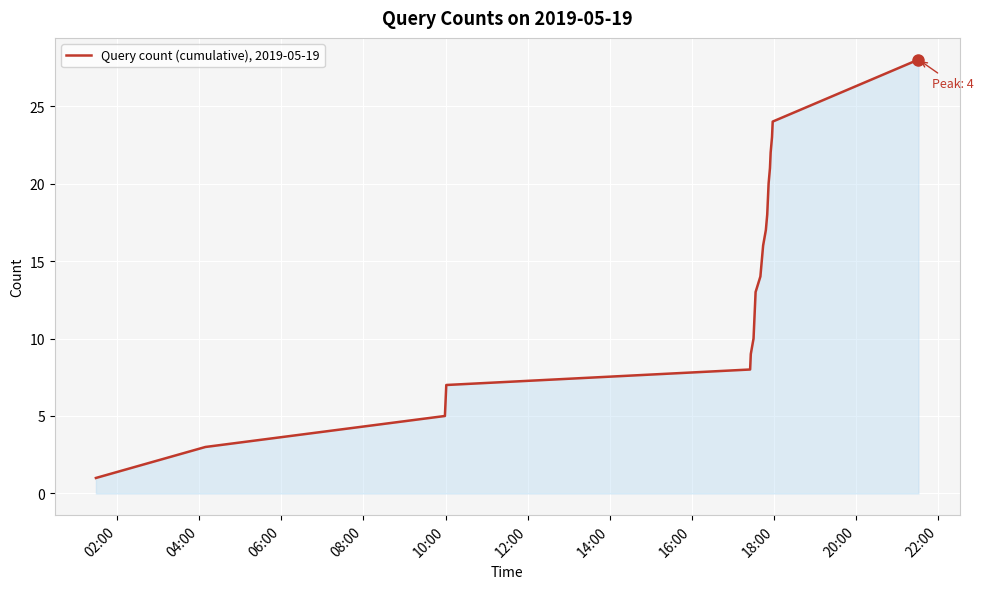

What is the greatest value displayed?

28